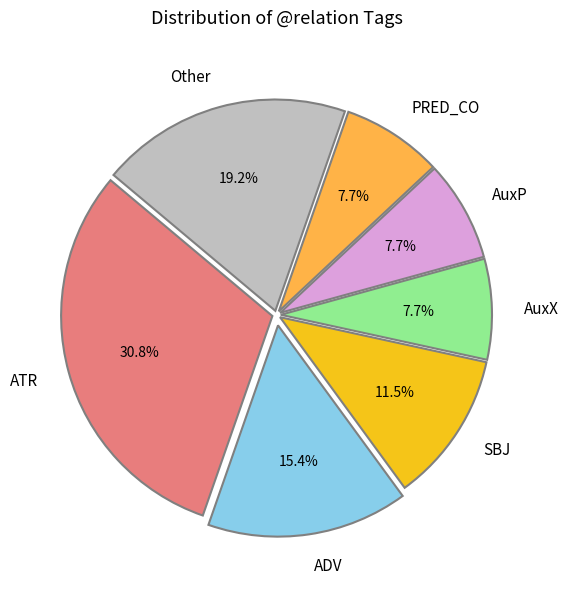

Does AuxX represent more than half of the total?

No